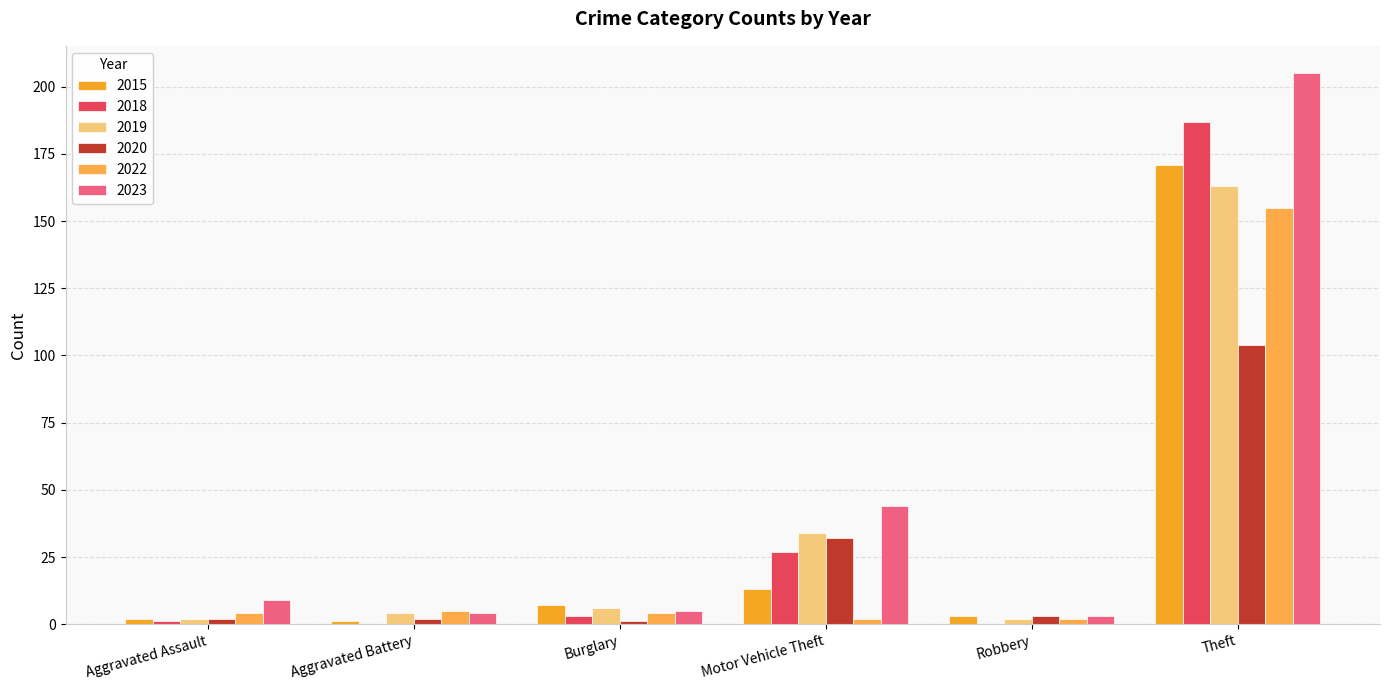

Are the bars horizontal?

No